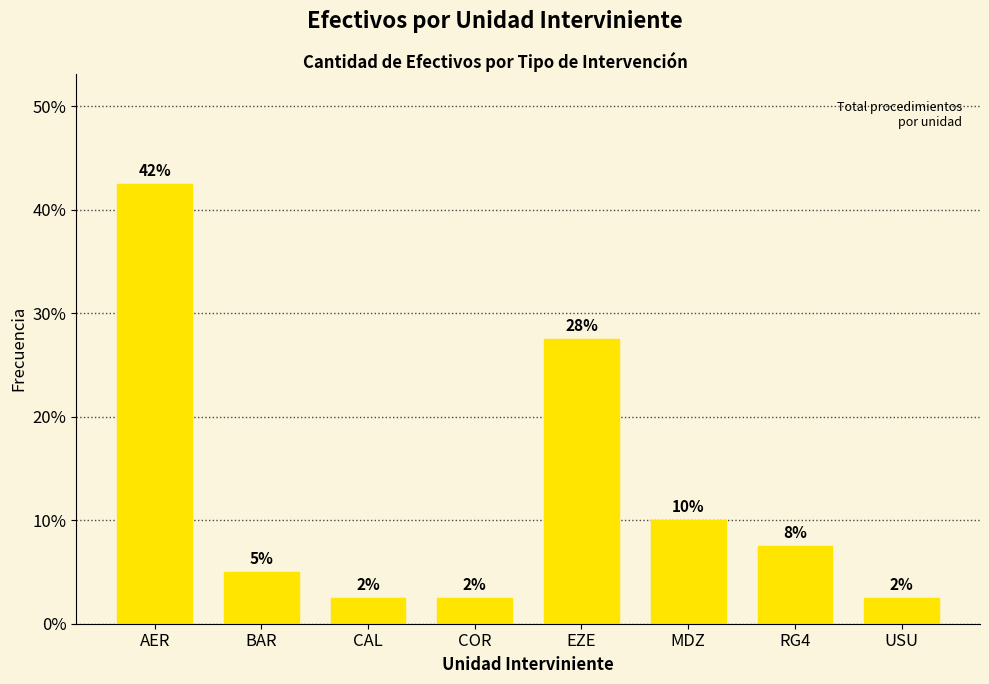

List the labels in order of value, smallest first.

CAL, COR, USU, BAR, RG4, MDZ, EZE, AER